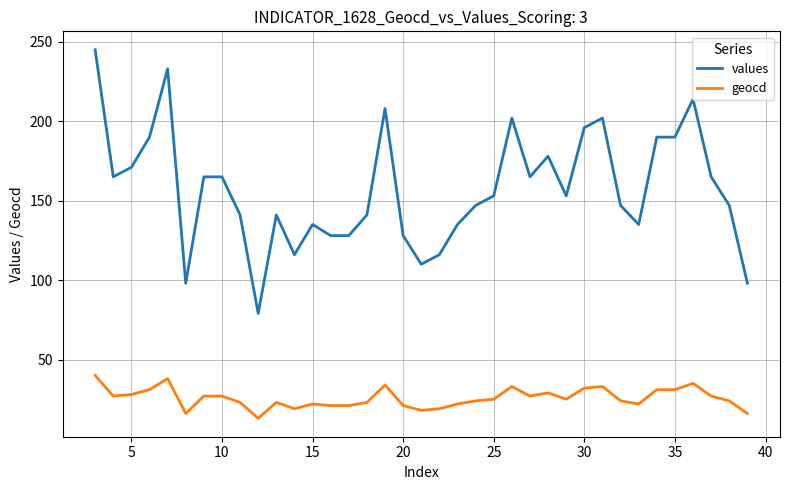

What is the sum of all values values?

5820